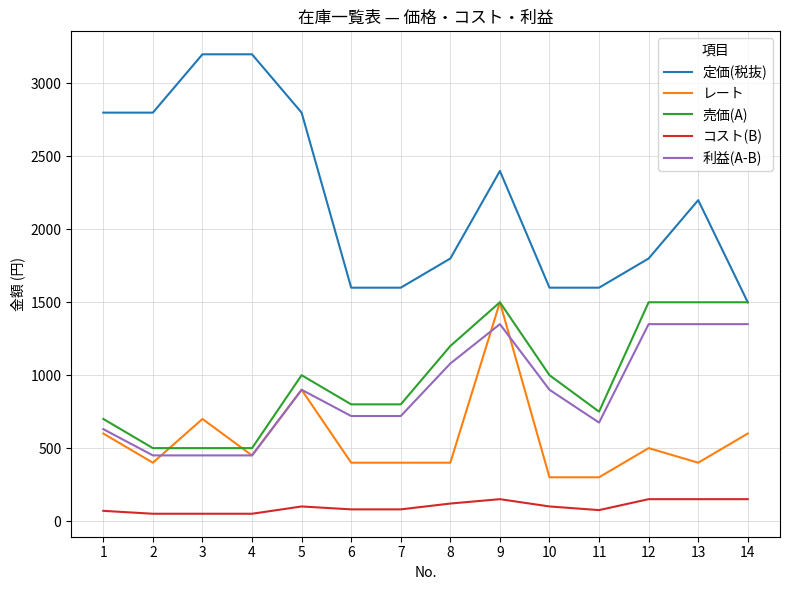

What is the difference between the second highest and second lowest values in the 売価(A) series?

1000